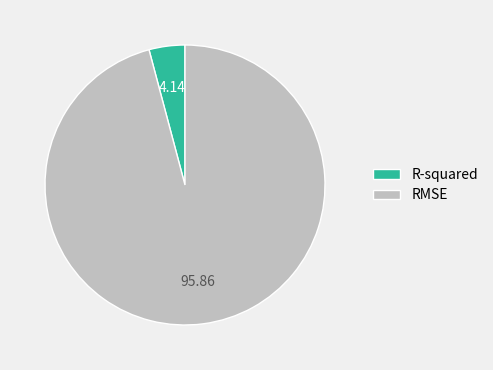

Is there a majority slice in this chart?

Yes